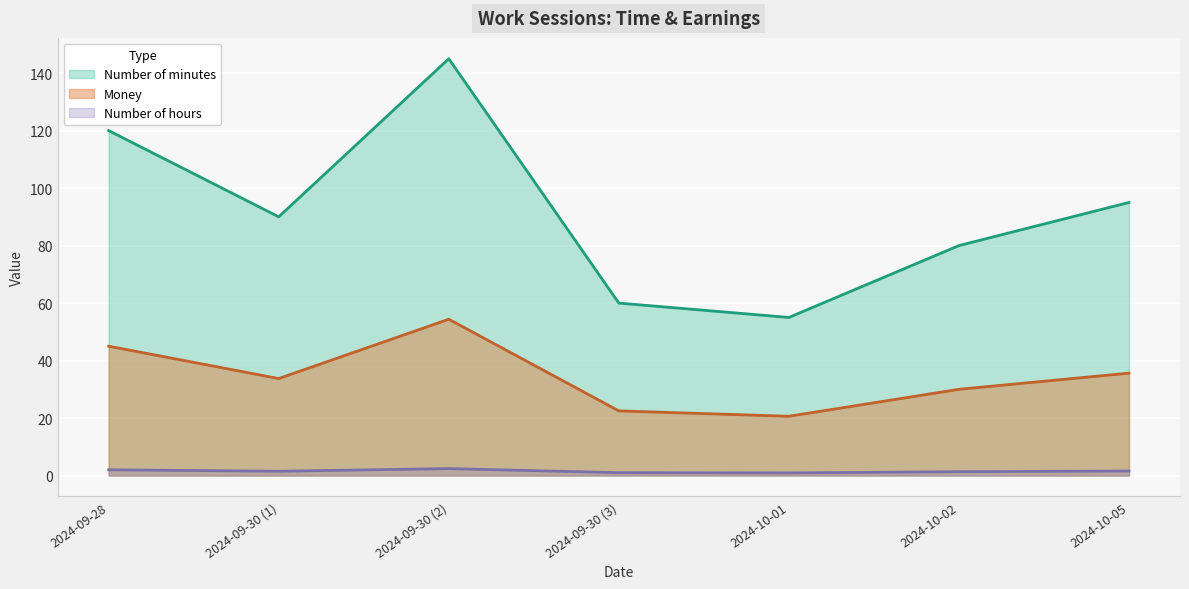

The Number of hours series shows 1.0 at 2024-09-30 (3). True or false?

True